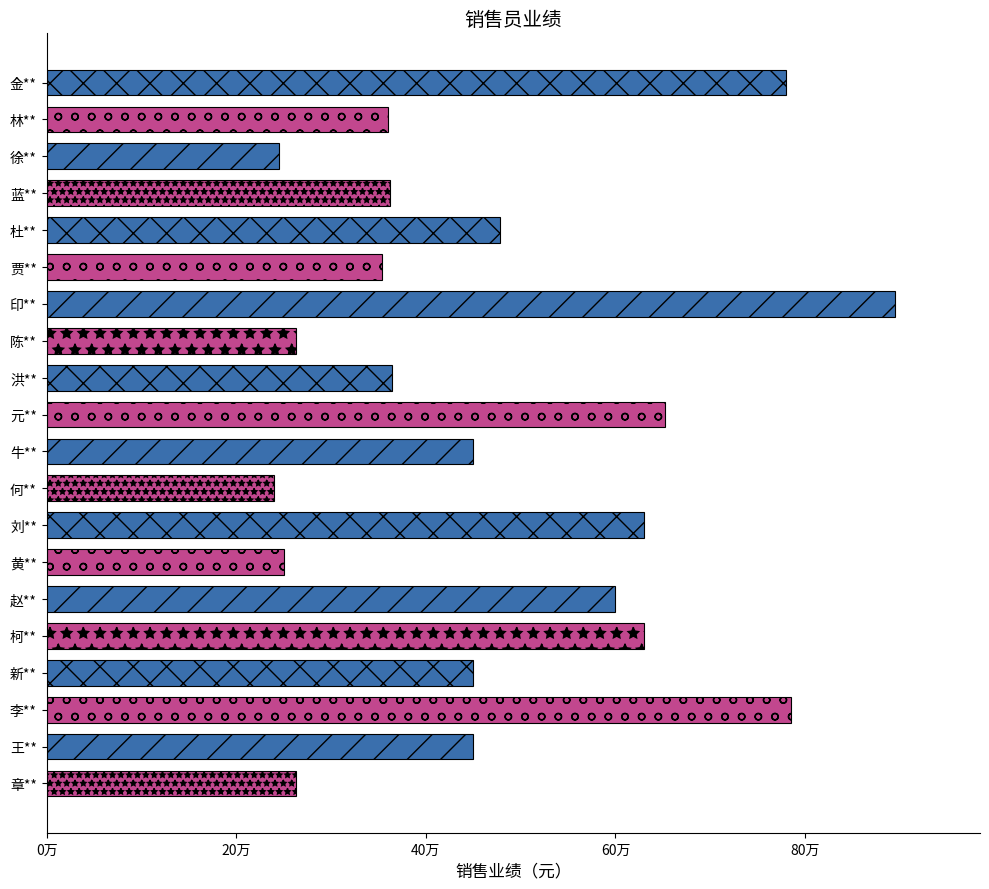

Are the bars horizontal?

Yes